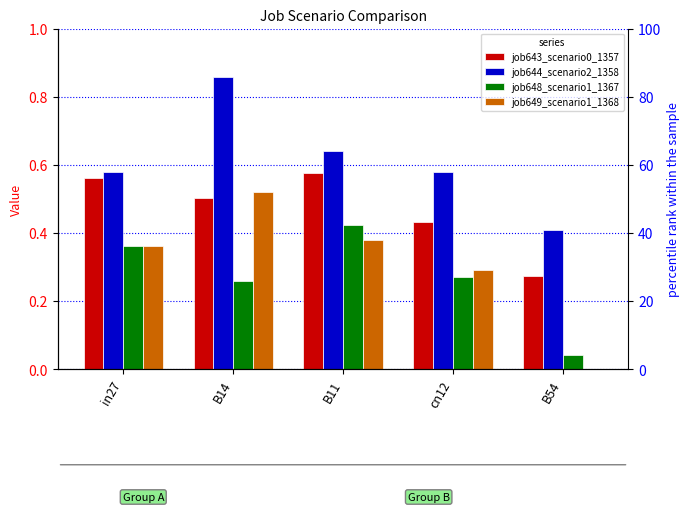

What is the lowest value of the job644_scenario2_1358 series?

0.4